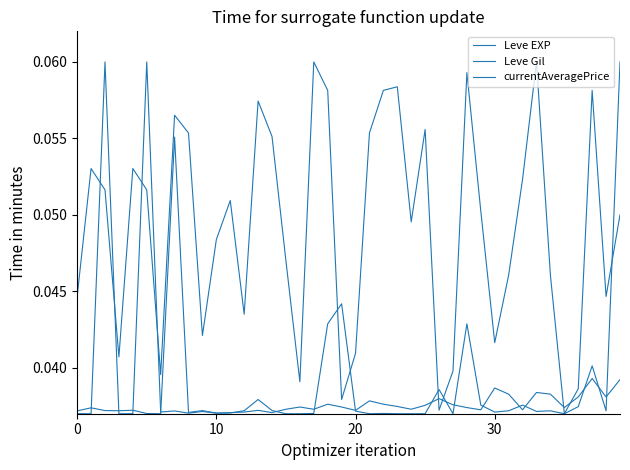

Count the number of data series in this chart.

3